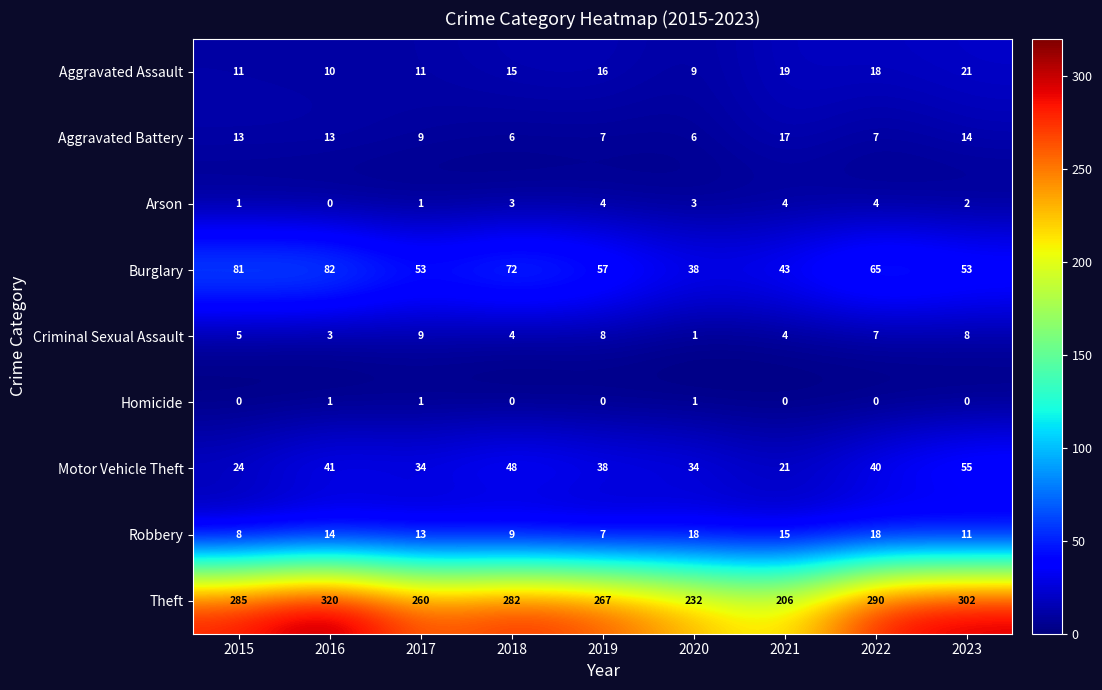

List the series in order of their peak value, lowest first.

Homicide, Arson, Criminal Sexual Assault, Aggravated Battery, Robbery, Aggravated Assault, Motor Vehicle Theft, Burglary, Theft